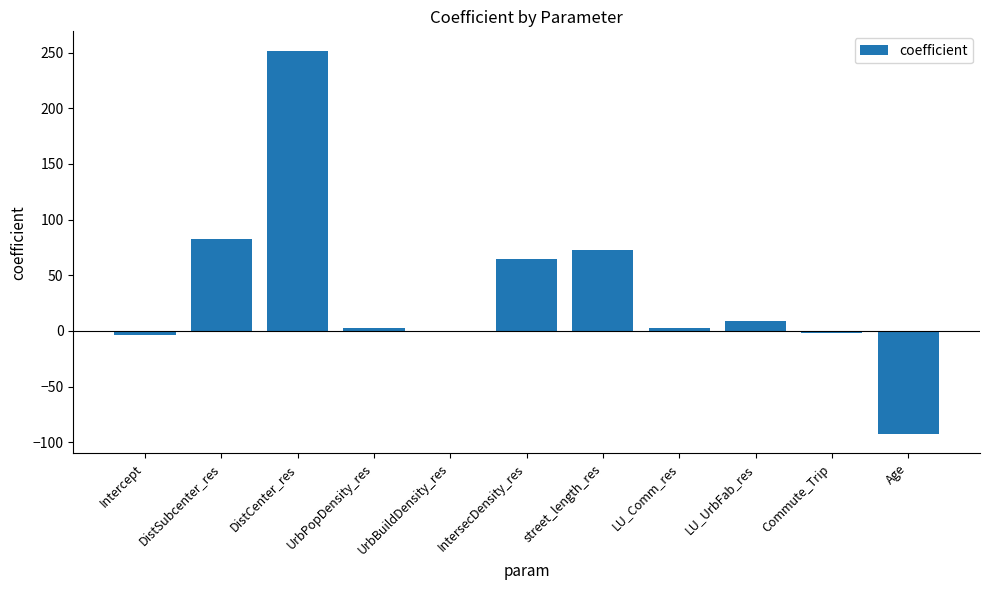

What is the sum of all values?

387.7